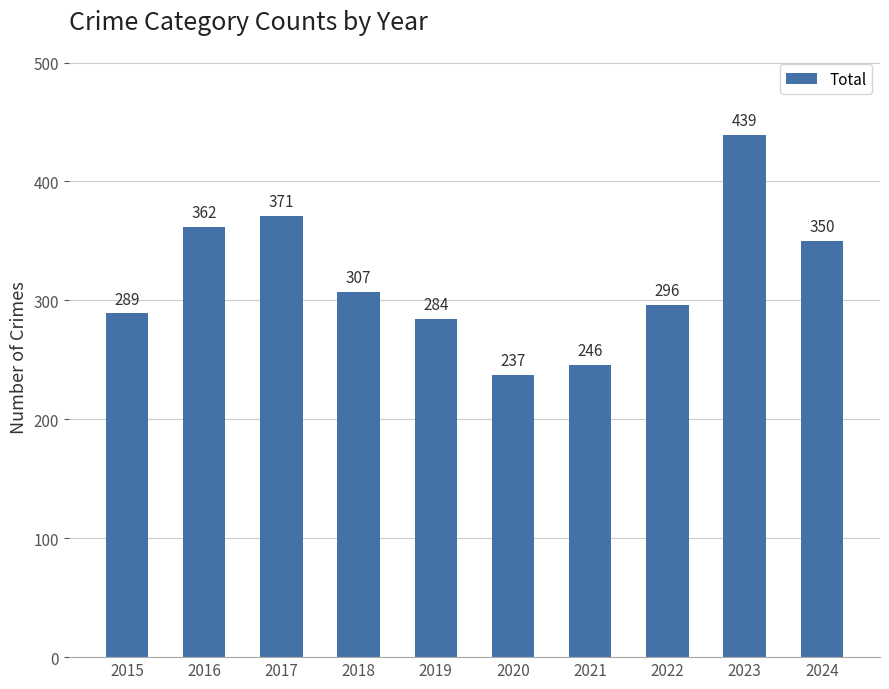

What is the value of the 8th bar from the left?

296